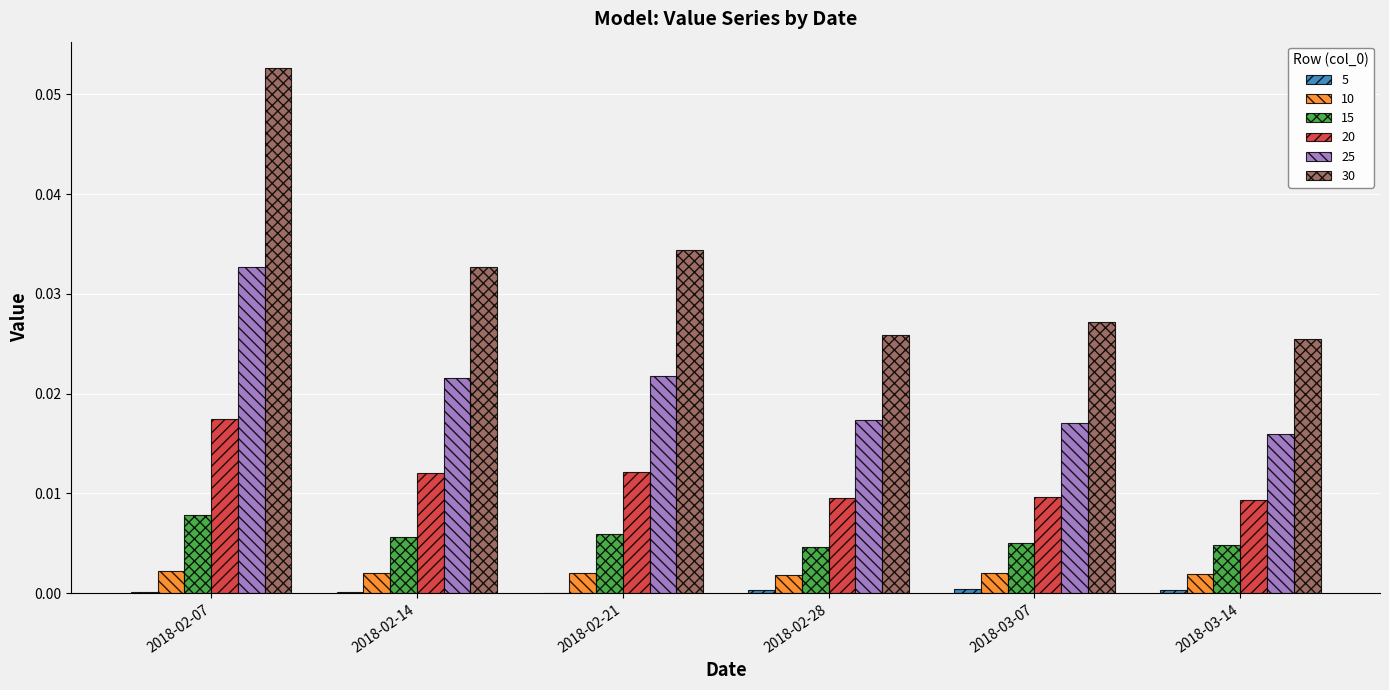

The 10 series shows 0.0 at 2018-03-14. True or false?

True